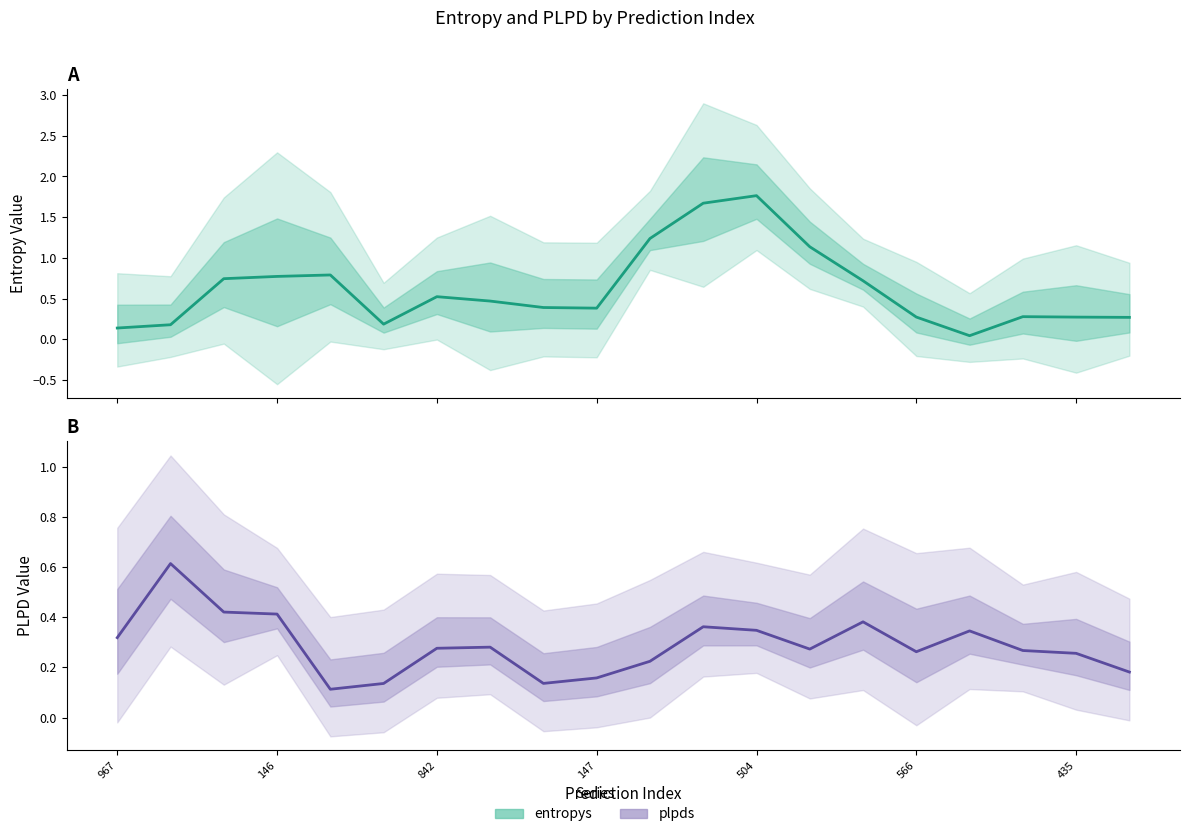

Which series ends up on top after the final intersection of plpds and entropys?

entropys